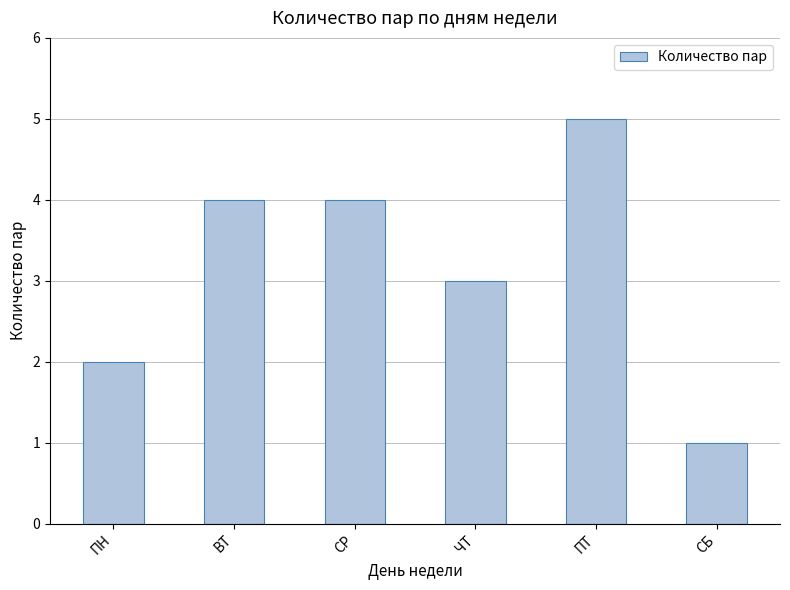

The chart shows a value of 4 at ВТ. True or false?

True